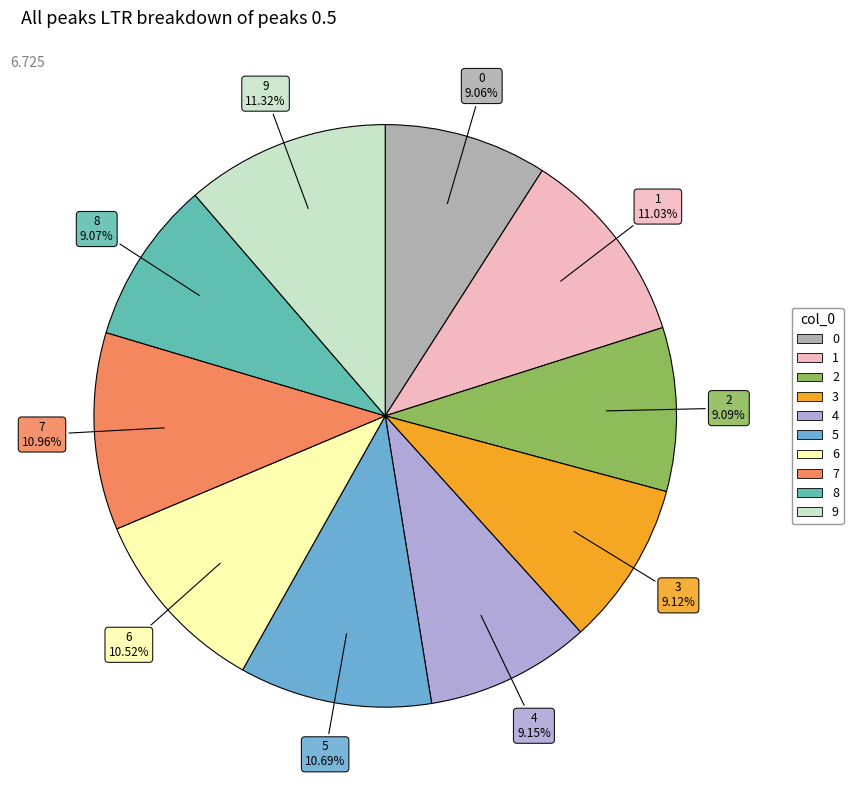

To the nearest percent, what percentage of the pie is 8?

9%